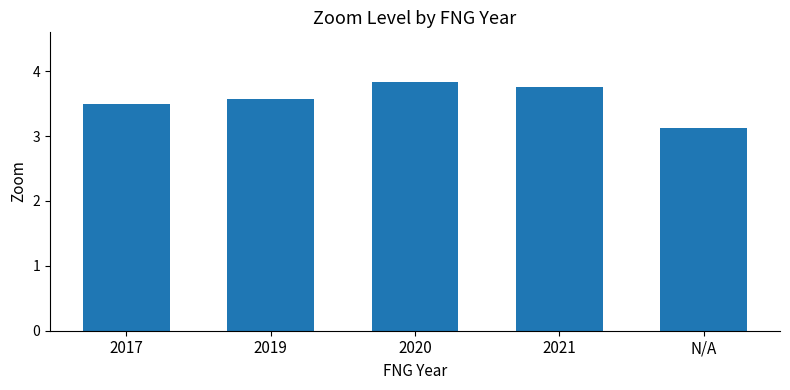

How many bars are there in total?

5